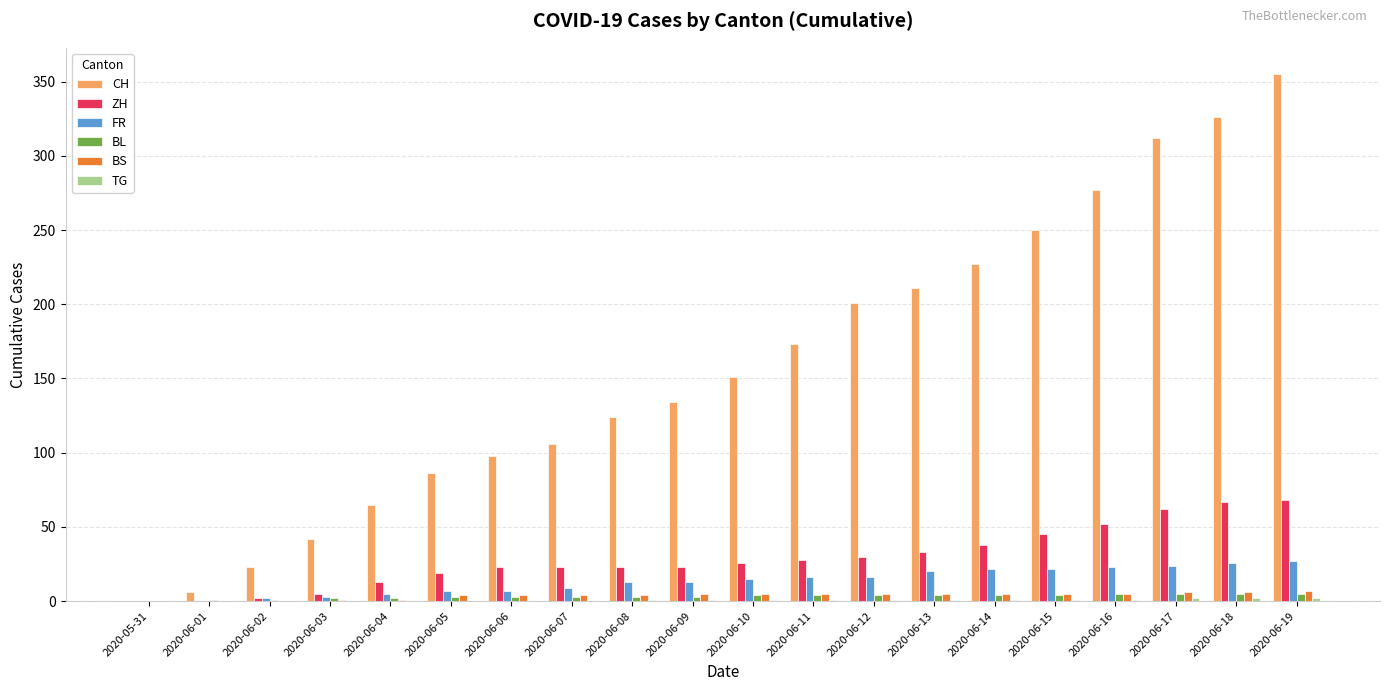

What is the greatest value displayed?

355